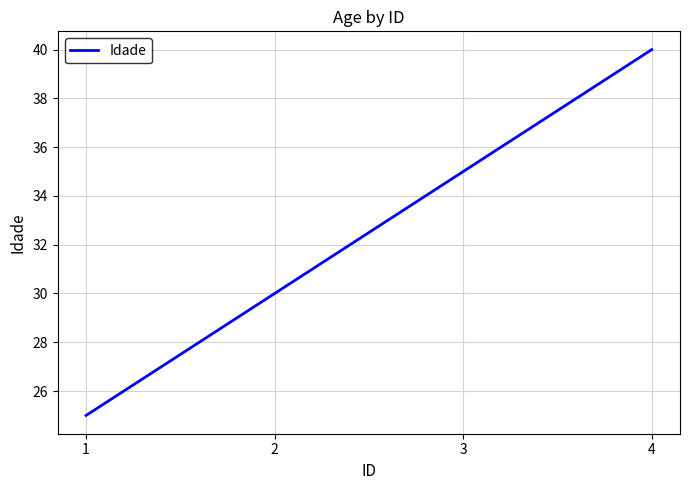

What is the difference between the maximum and minimum values?

15